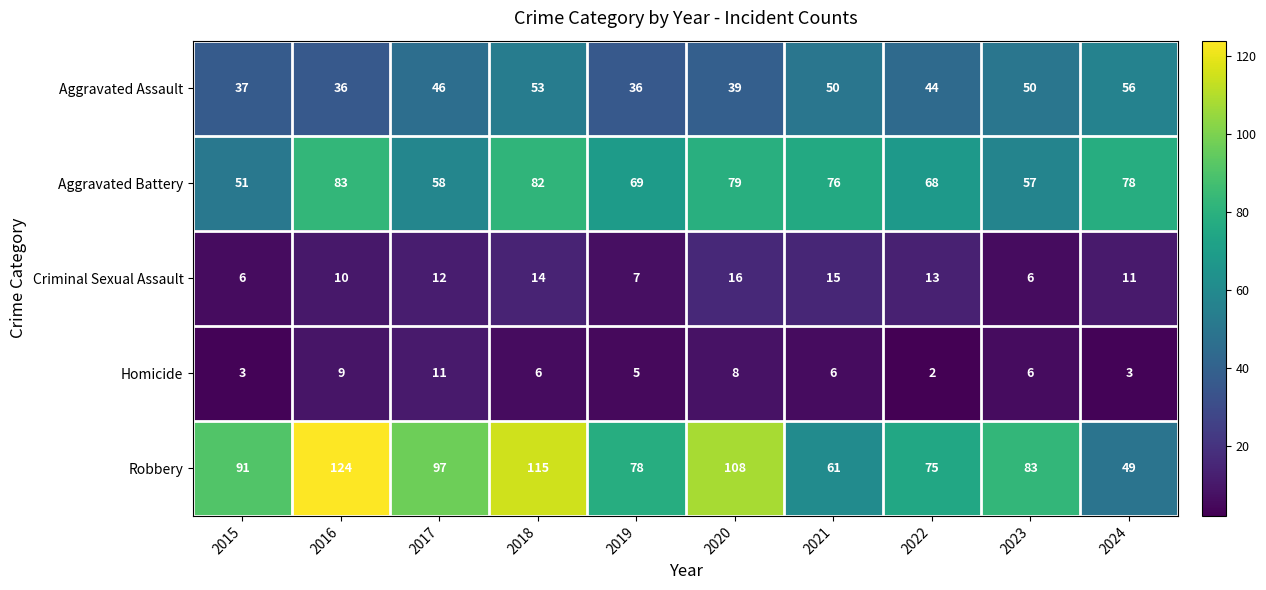

True or false: Criminal Sexual Assault has a value of 12 at 2017.

True